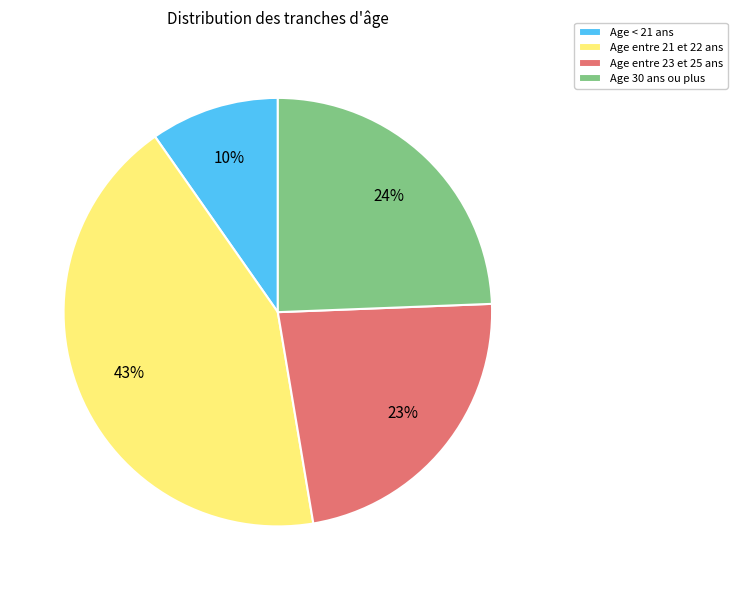

How many slices are in this pie chart?

4